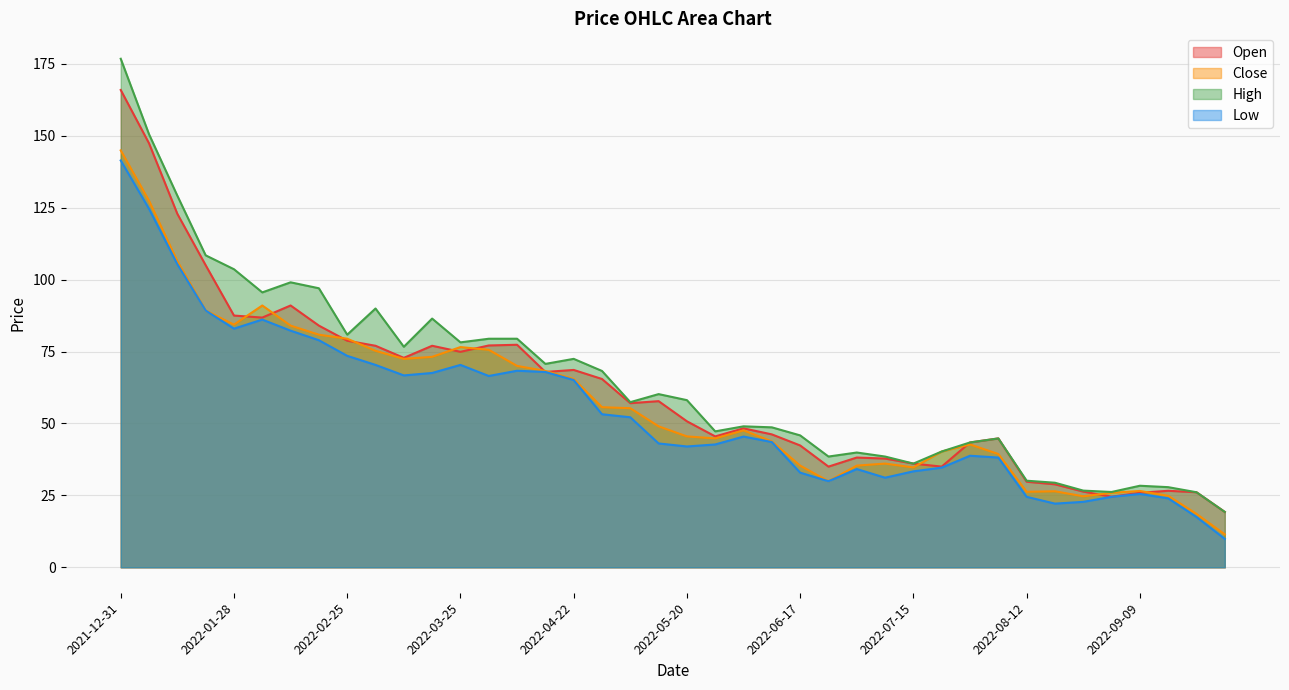

Rank the categories by Low value from highest to lowest.

2021-12-31, 2022-01-07, 2022-01-14, 2022-01-21, 2022-02-04, 2022-01-28, 2022-02-11, 2022-02-18, 2022-02-25, 2022-03-04, 2022-03-25, 2022-04-08, 2022-04-15, 2022-03-18, 2022-03-11, 2022-04-01, 2022-04-22, 2022-04-29, 2022-05-06, 2022-06-03, 2022-06-10, 2022-05-13, 2022-05-27, 2022-05-20, 2022-07-29, 2022-08-05, 2022-07-22, 2022-07-01, 2022-07-15, 2022-06-17, 2022-07-08, 2022-06-24, 2022-09-09, 2022-09-02, 2022-08-12, 2022-09-16, 2022-08-26, 2022-08-19, 2022-09-23, 2022-09-30